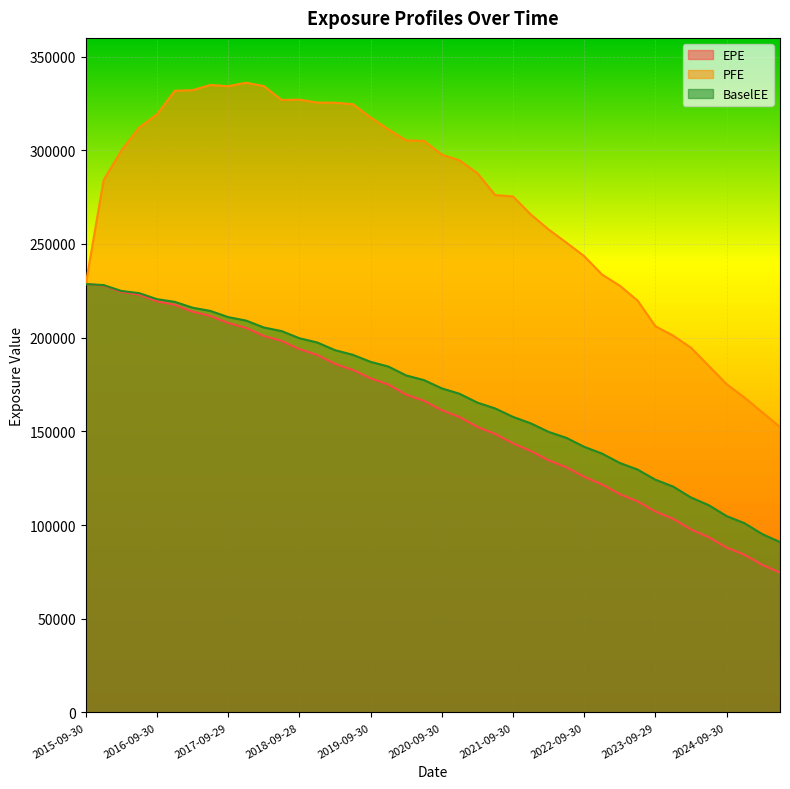

What is the difference between the BaselEE values at 2017-06-30 and 2025-06-30?

123379.7